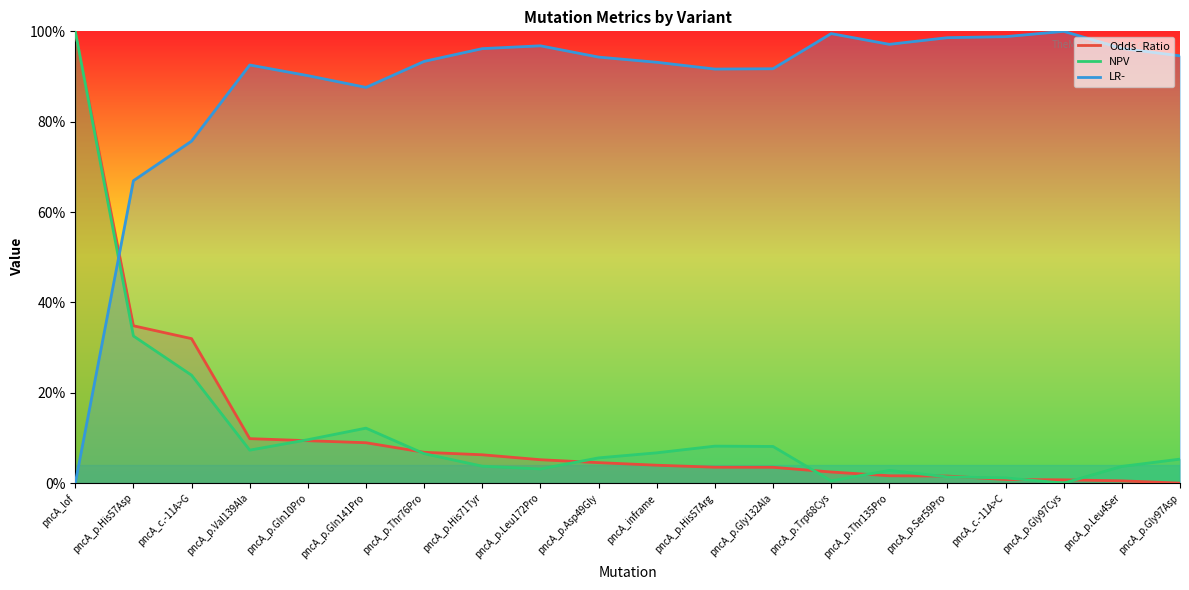

Which series has the largest range (max minus min)?

Odds_Ratio